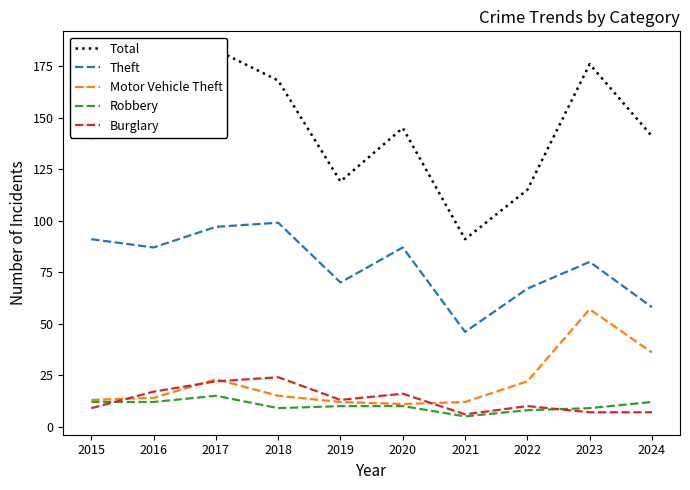

What is the difference between the Theft values at 2022 and 2018?

32